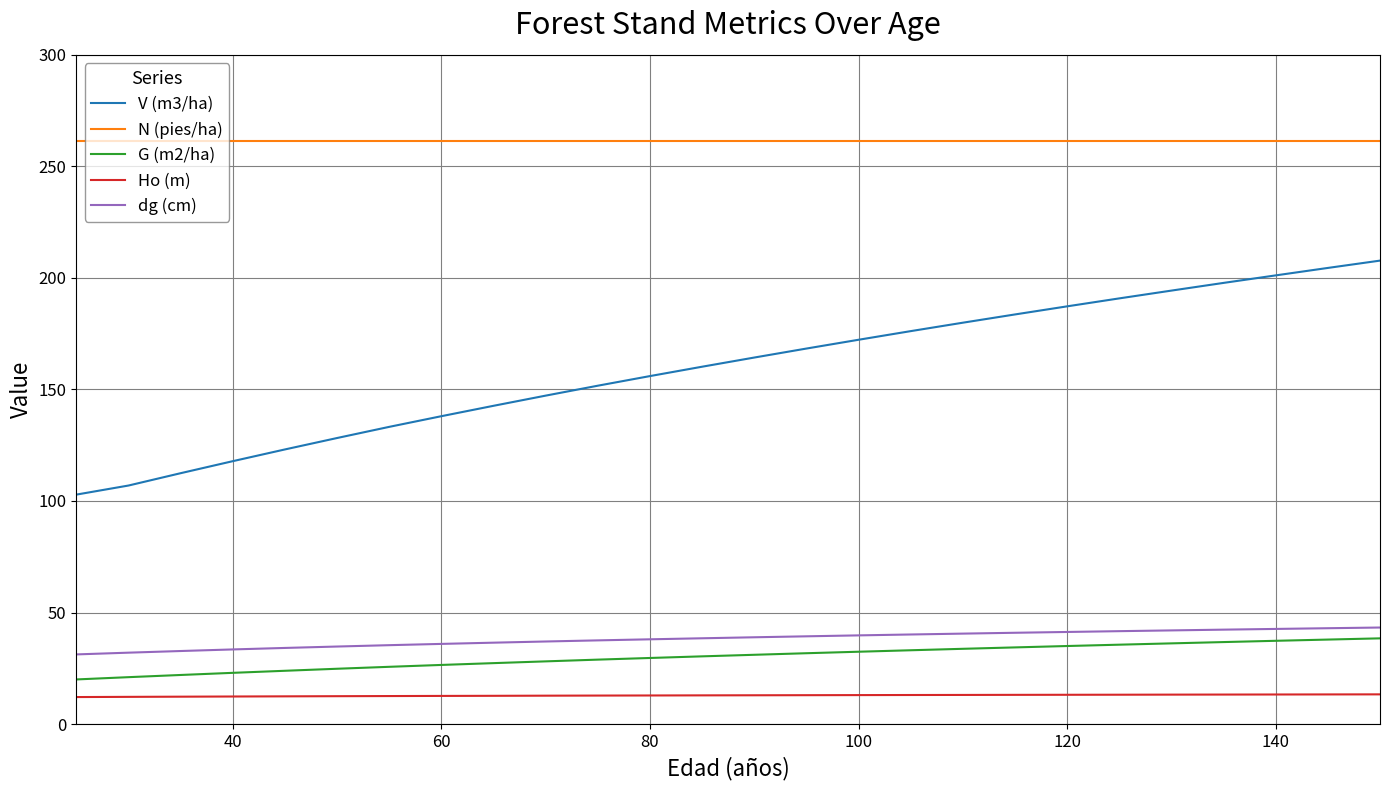

What is the minimum value shown in the chart?

12.1